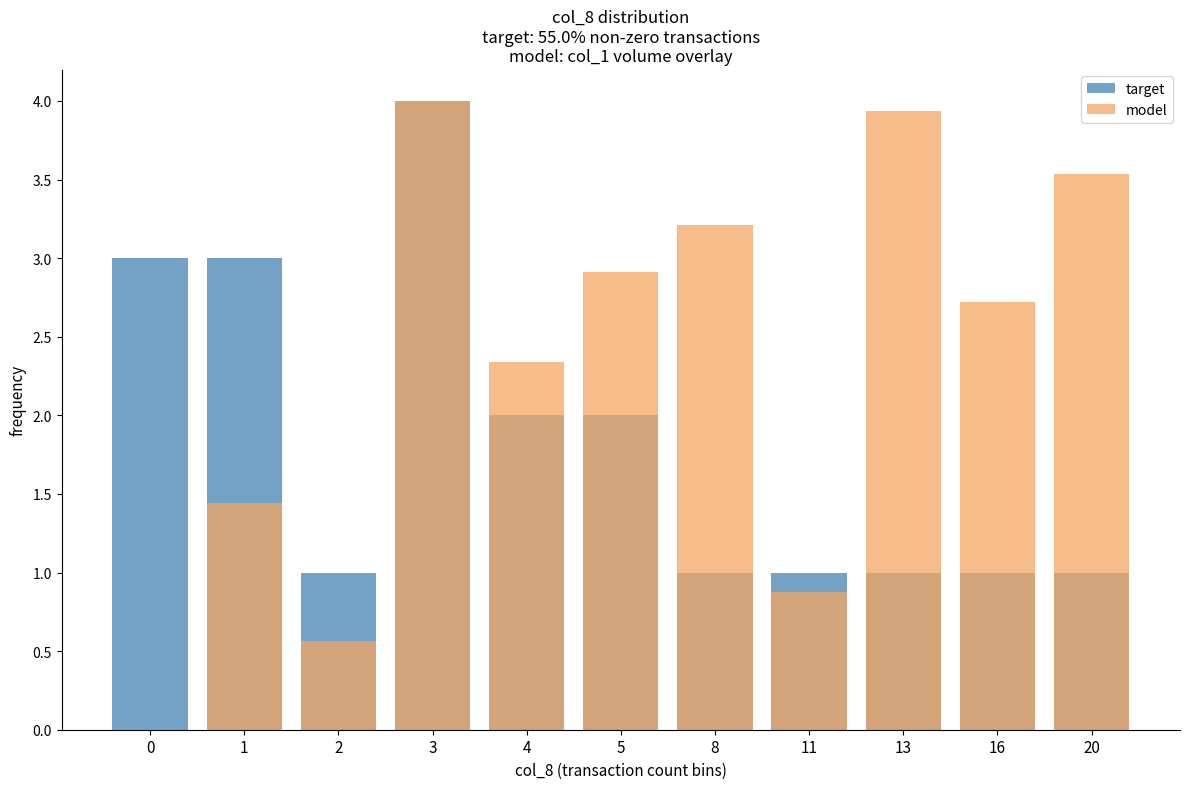

At which label does target reach its peak?

3